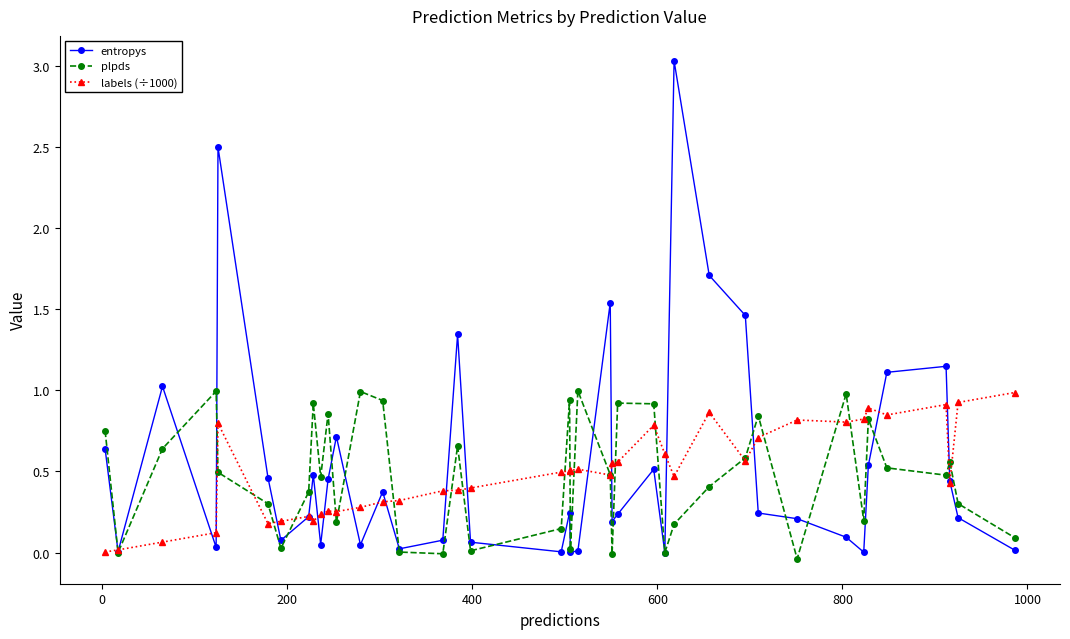

What is the highest value of the labels (÷1000) series?

1.0